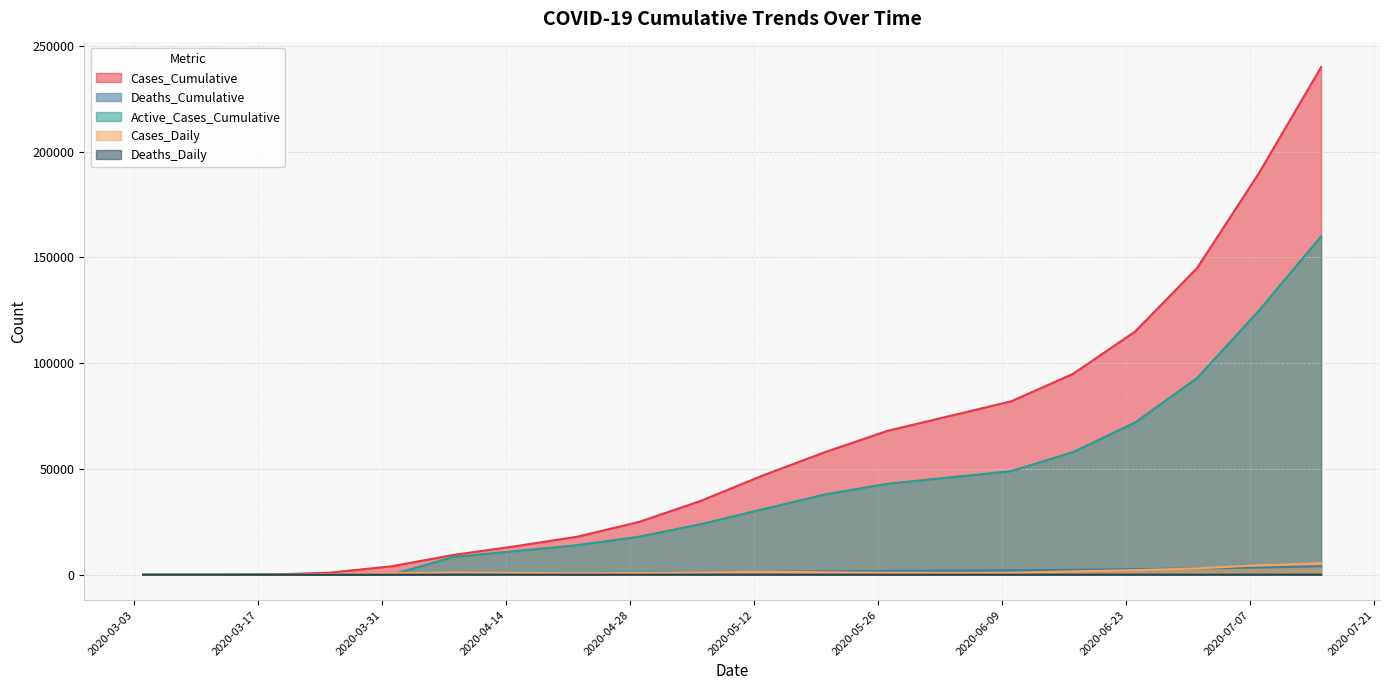

What is the difference between the second highest and minimum values in the Deaths_Daily series?

45